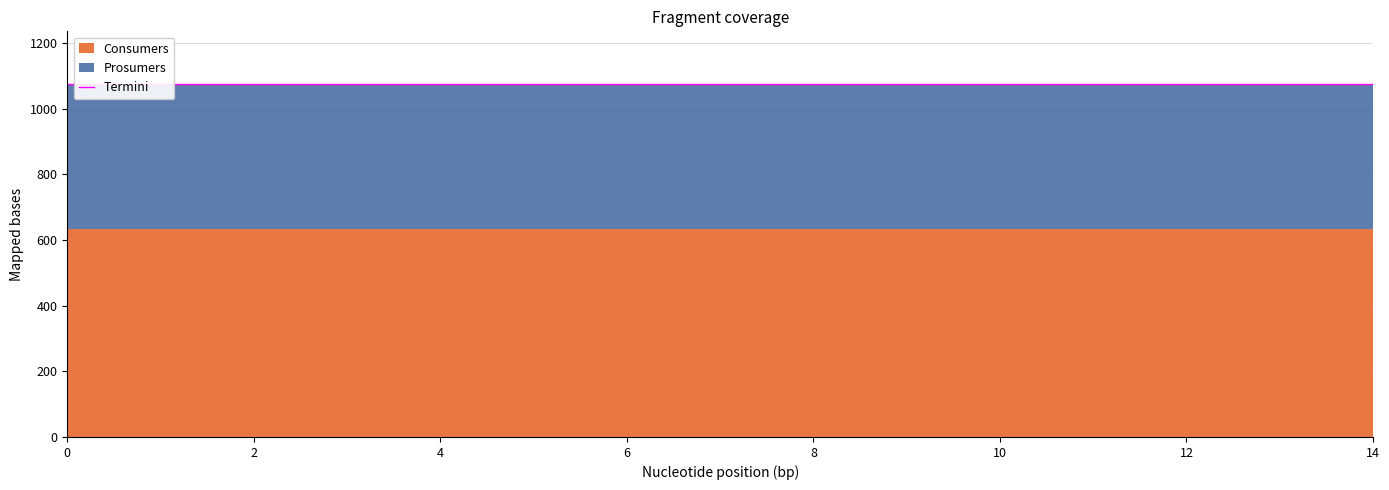

How many data points does each series have?

15